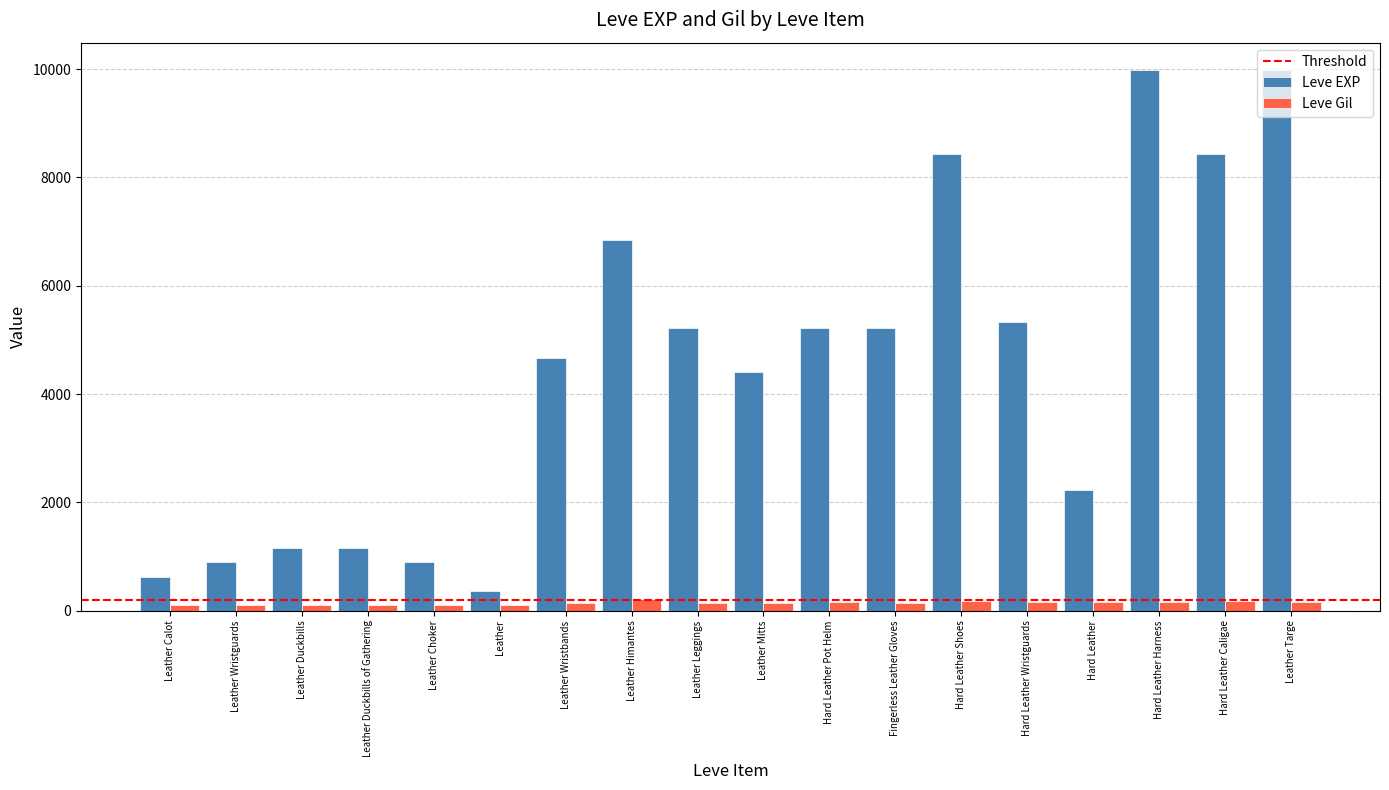

Rank the series by their average value, from lowest to highest.

Leve Gil, Leve EXP